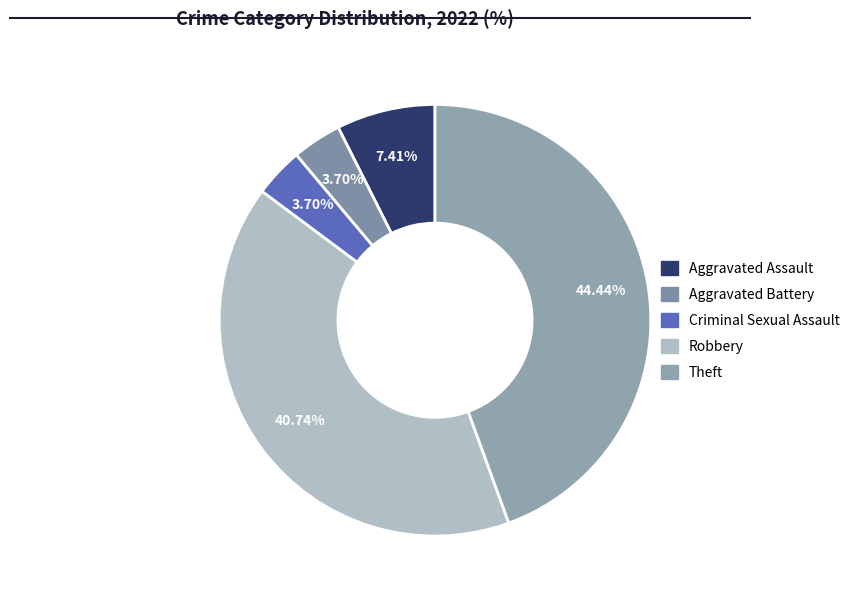

What is the smallest slice in the pie chart?

Aggravated Battery